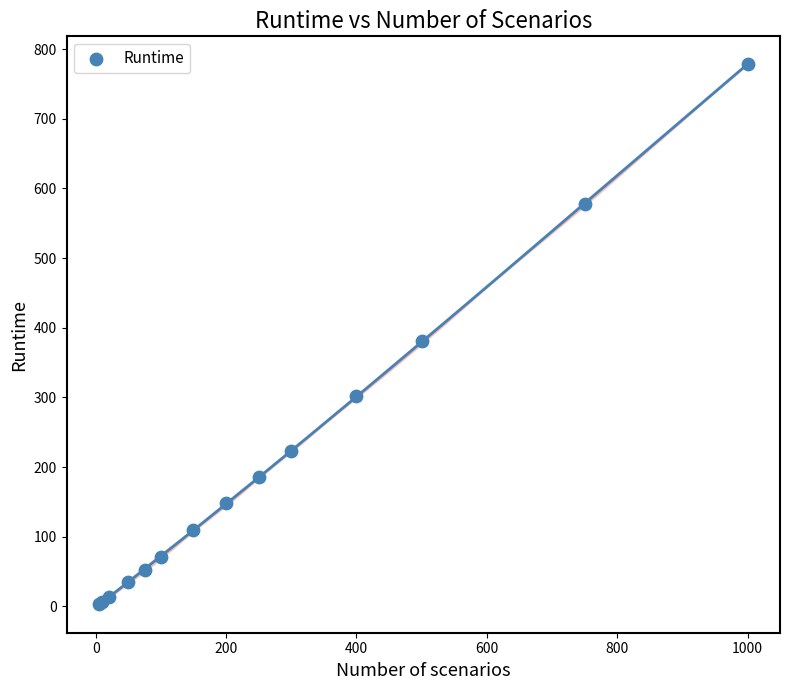

What Y value in the scatter plot is closest to 391?

380.8